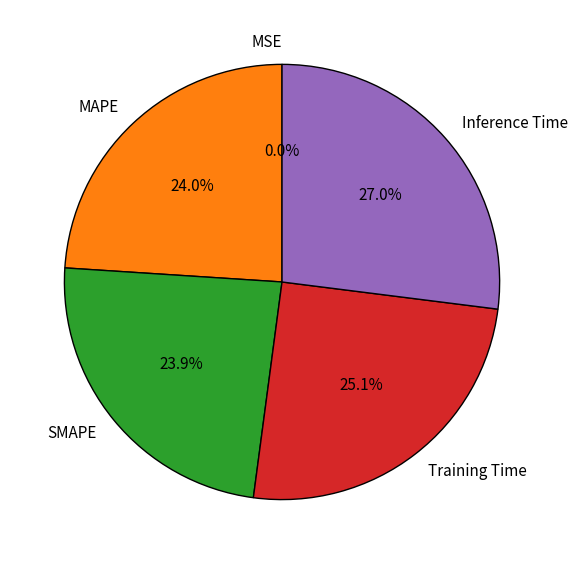

Is there a majority slice in this chart?

No